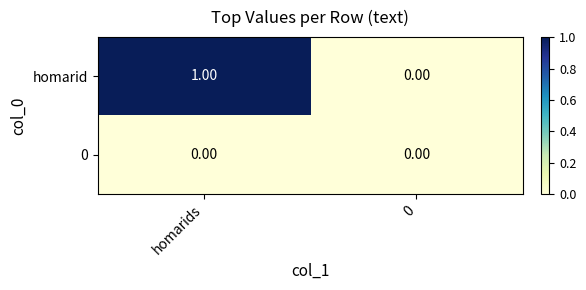

Rank the series by their average value, from lowest to highest.

0, homarid